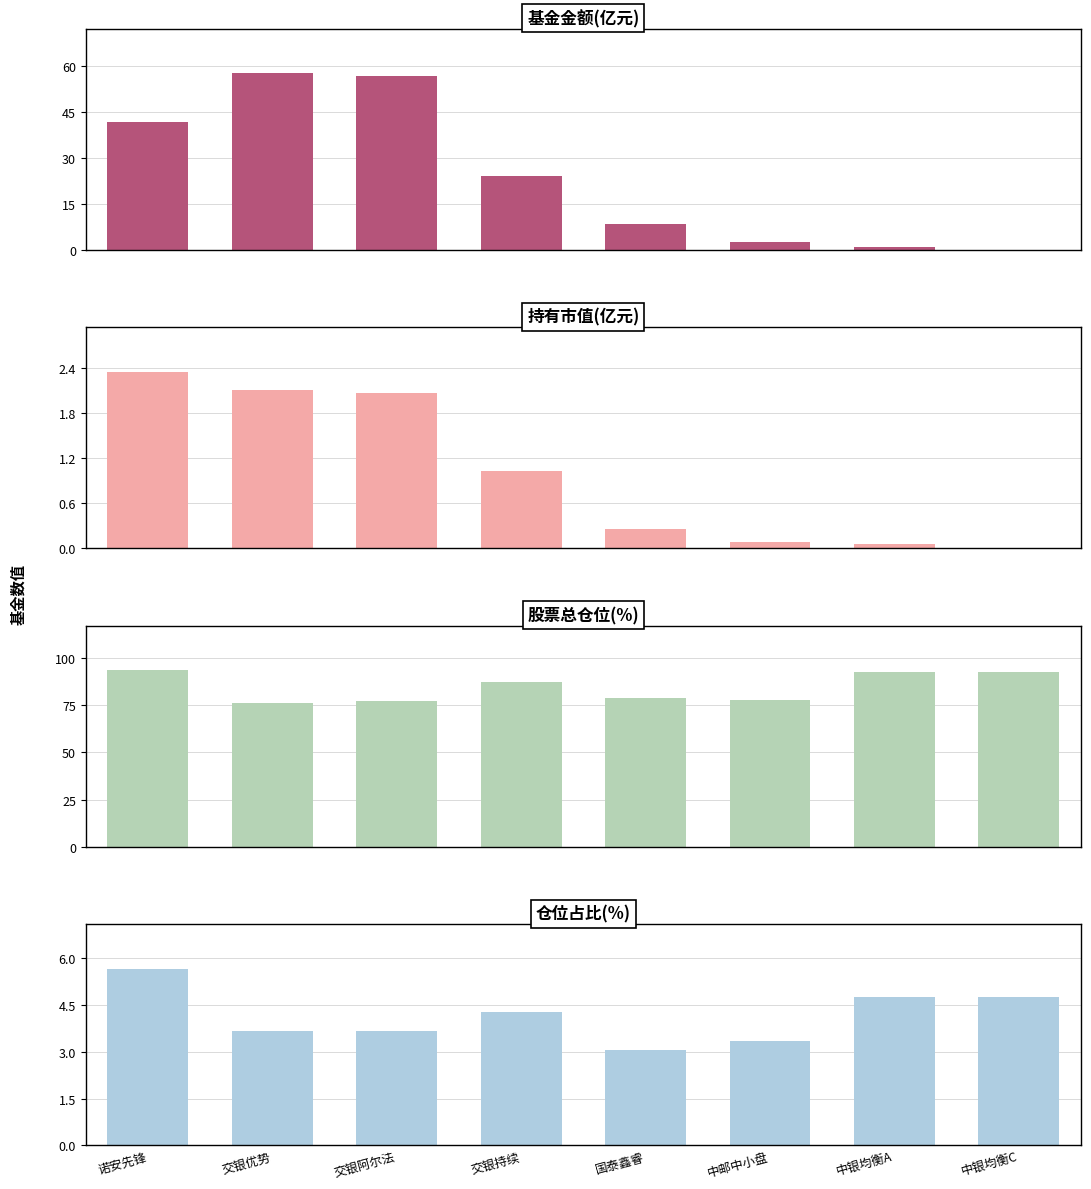

What is the total value across all series at 中邮中小盘?

83.7